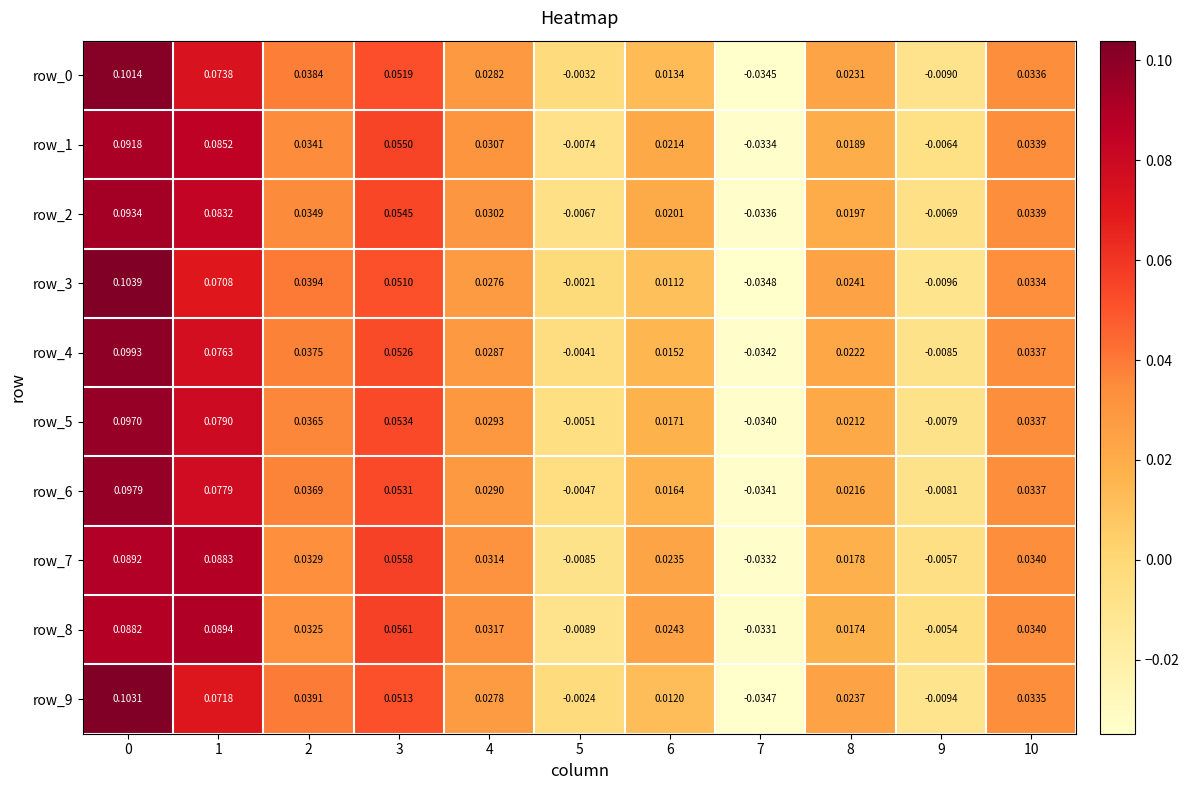

At how many categories does at least one series exceed 0?

8